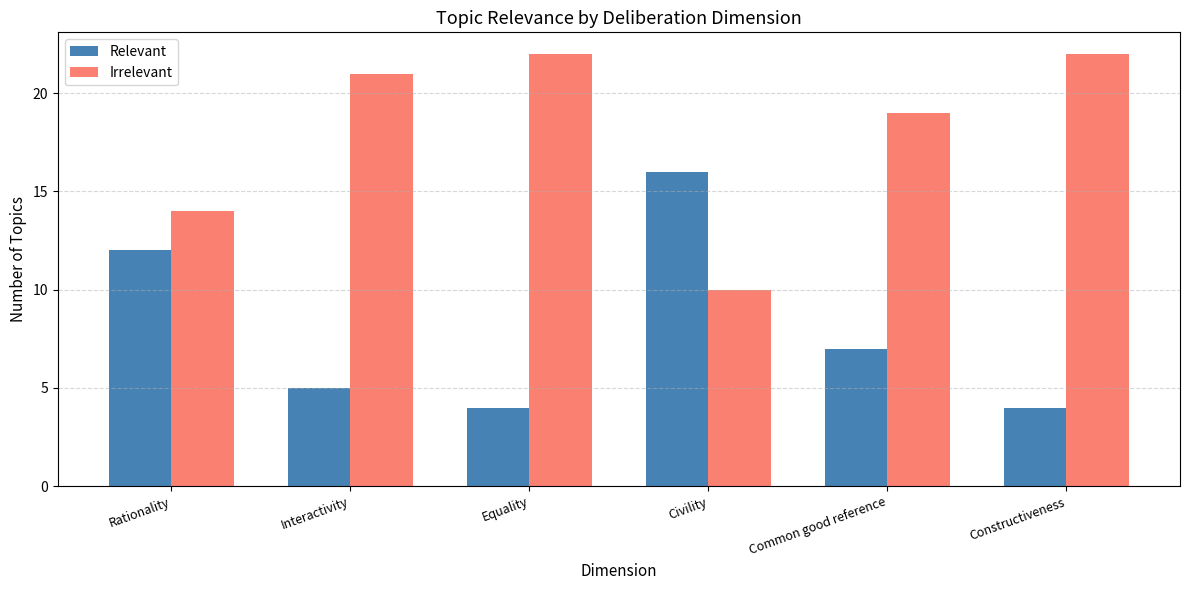

What position from the right is Civility?

3